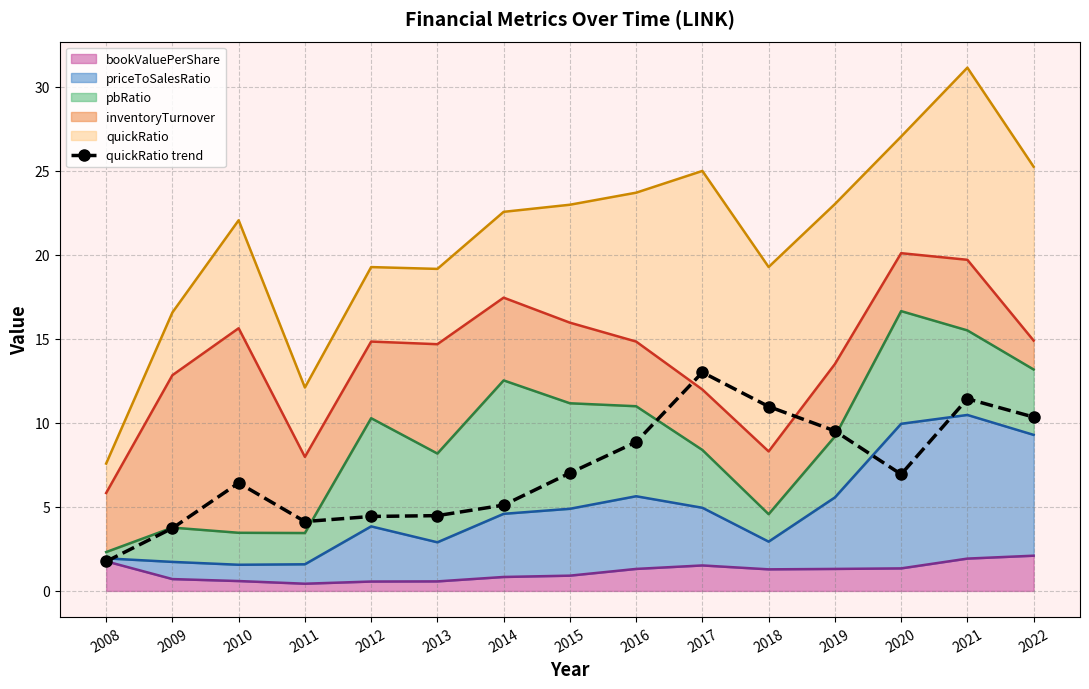

How many points are lower than both their immediate neighbors (excluding endpoints)?

2